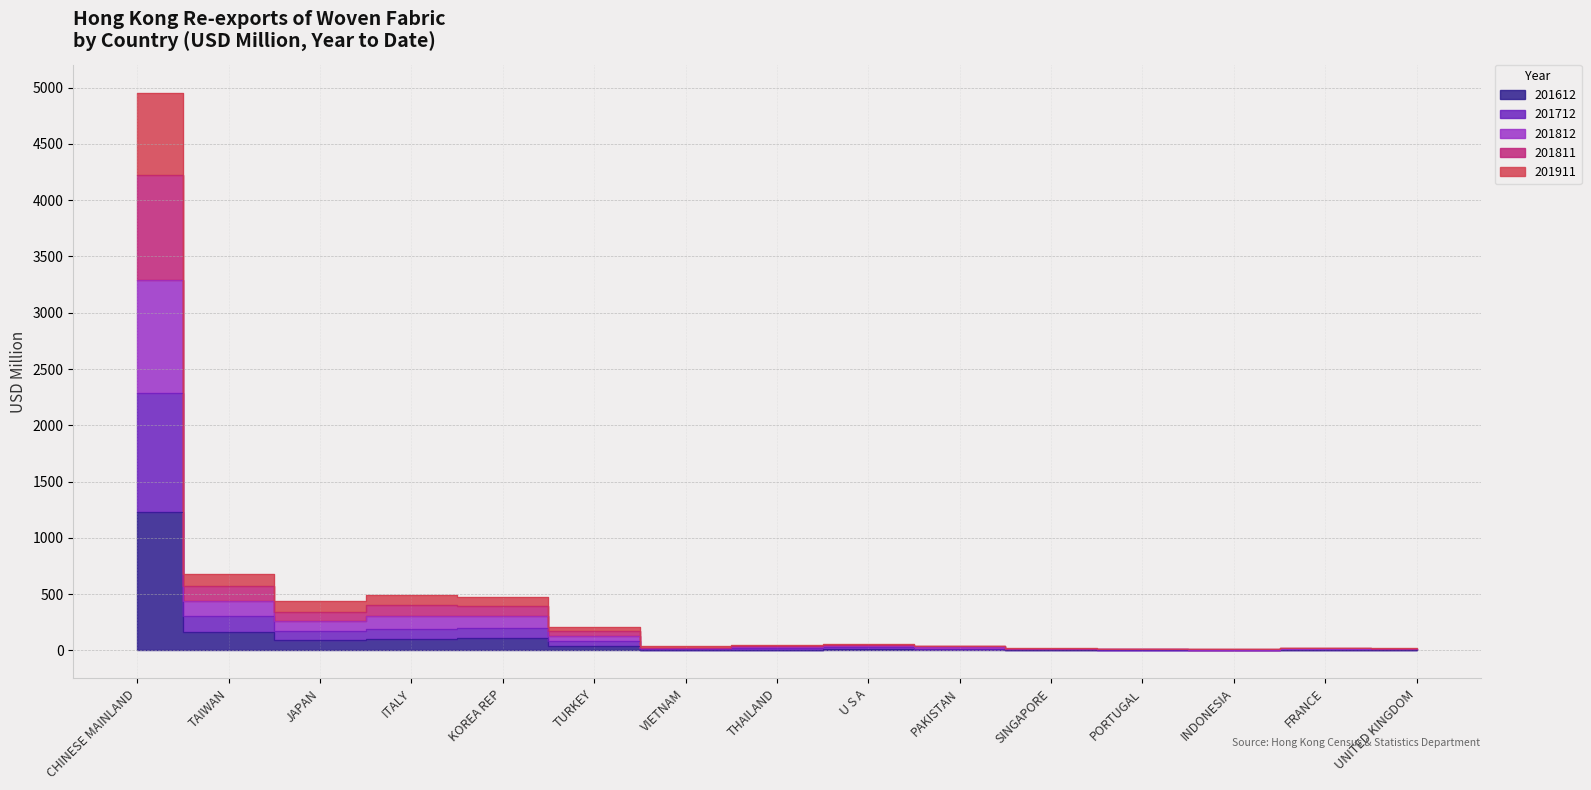

Does the chart display data point markers on the line(s)?

No